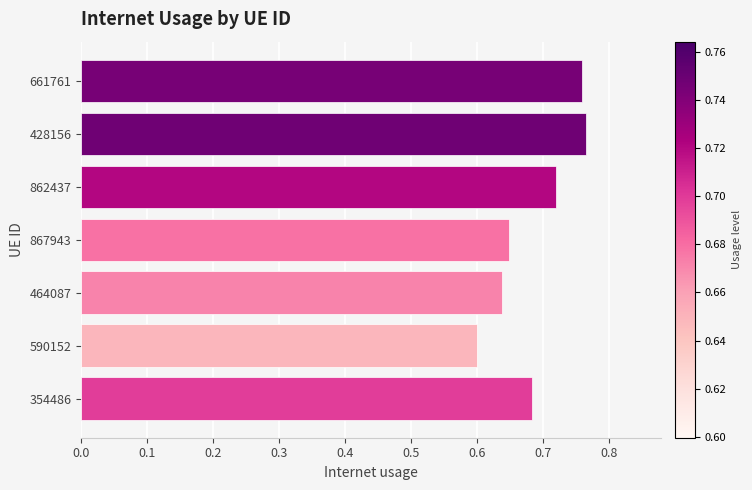

True or false: the data shows 1.0 at 862437.

False